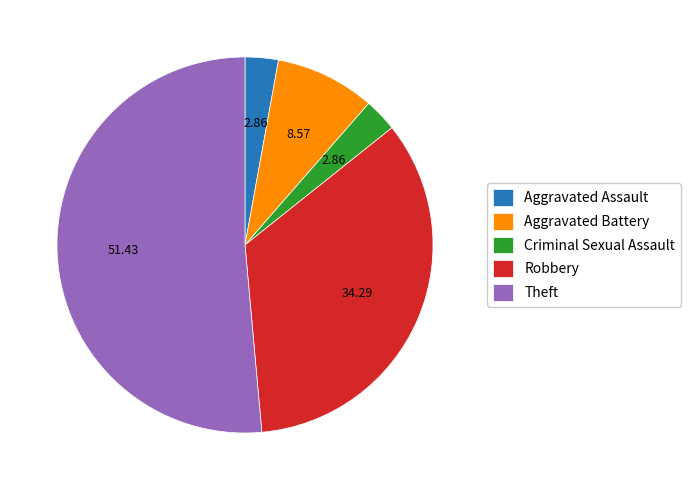

How many segments does this pie chart have?

5